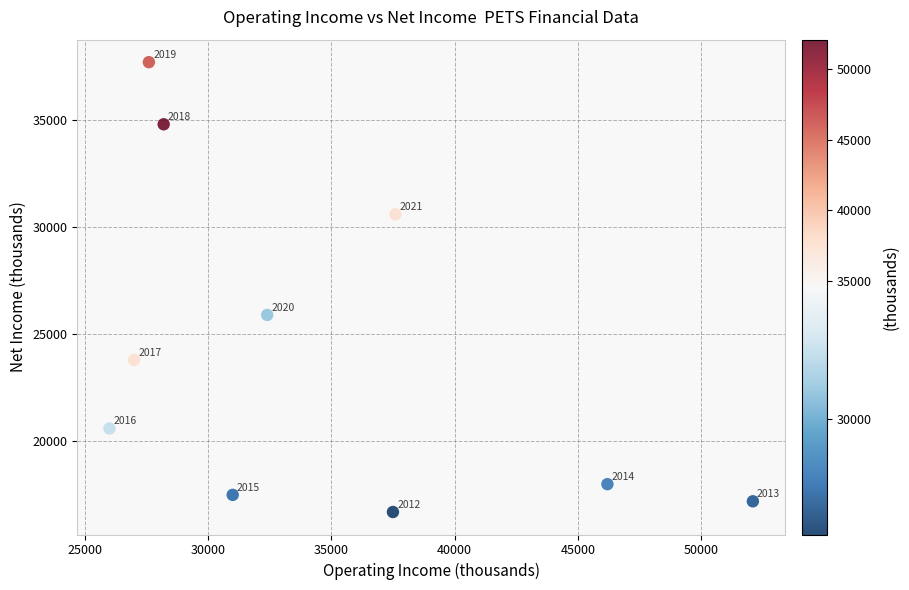

What Y value in the scatter plot is closest to 27200?

25900